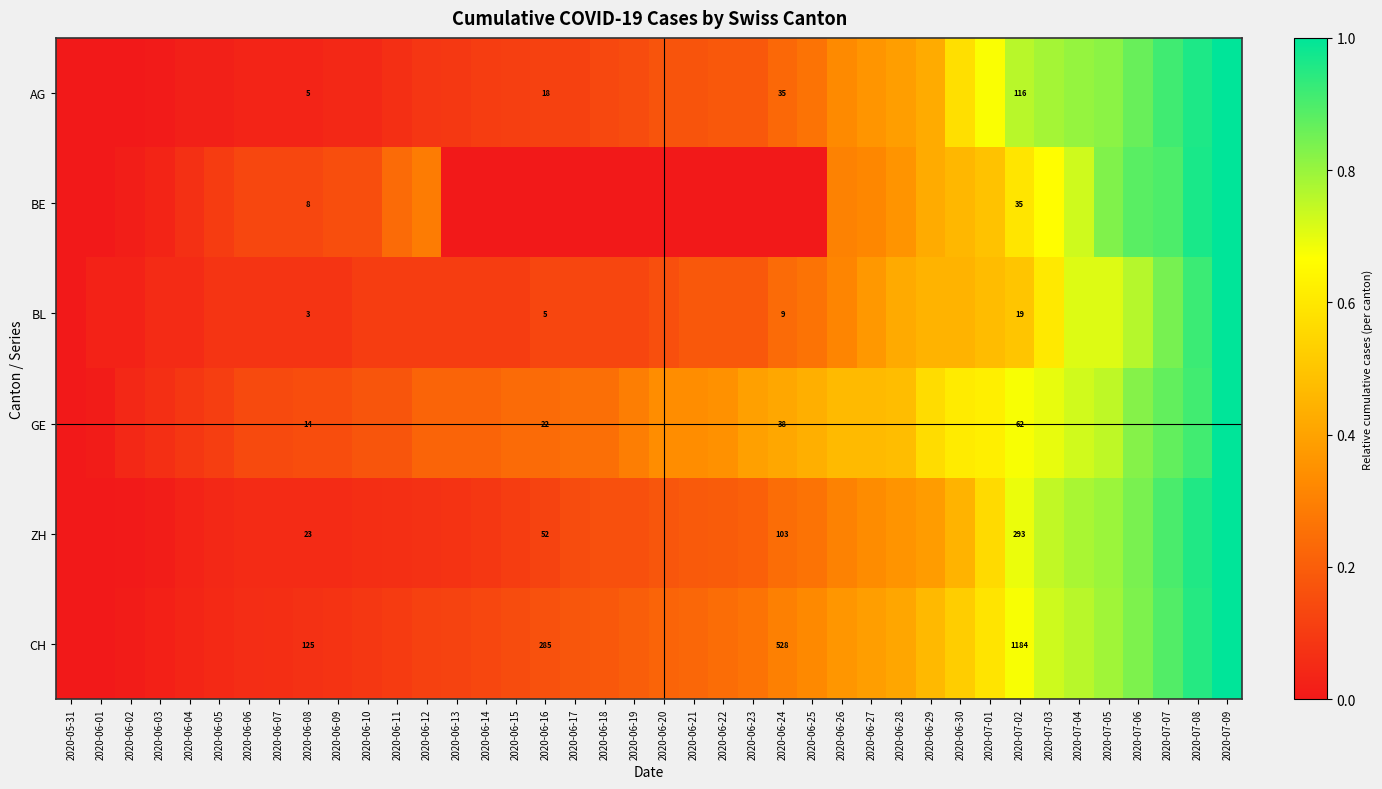

What is the total value across all series at 2020-06-20?

1.1